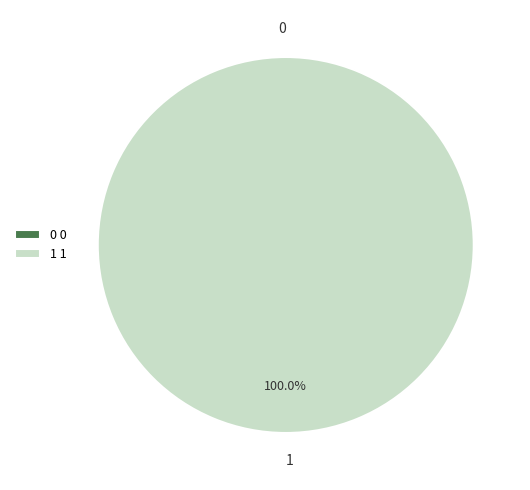

How many segments does this pie chart have?

2